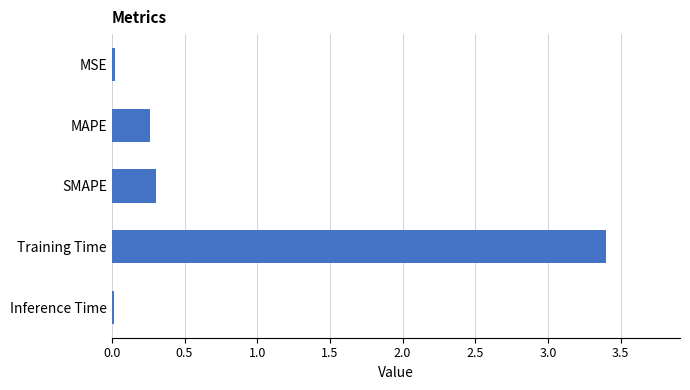

How many bars are there in total?

5